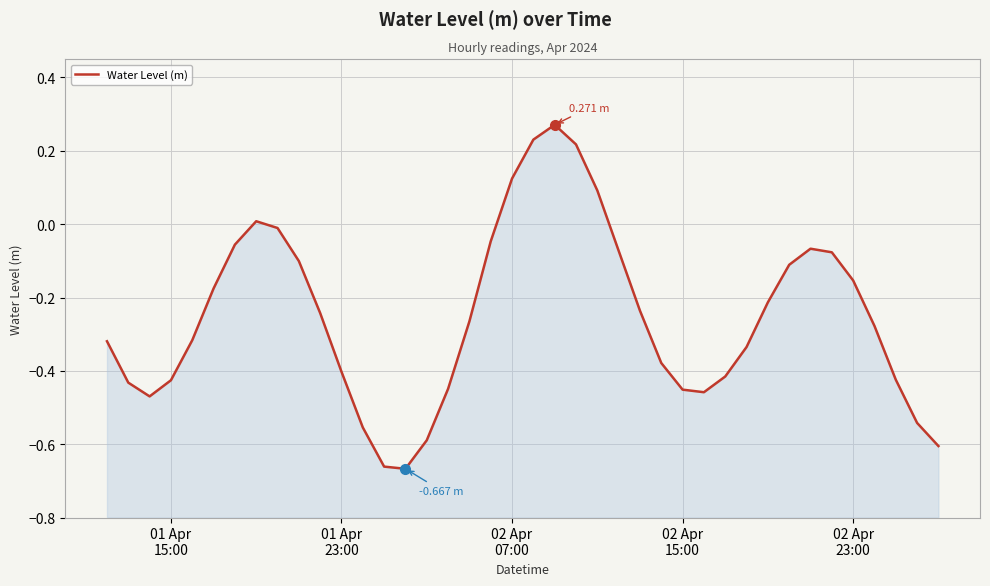

How many distinct data groups are displayed?

1